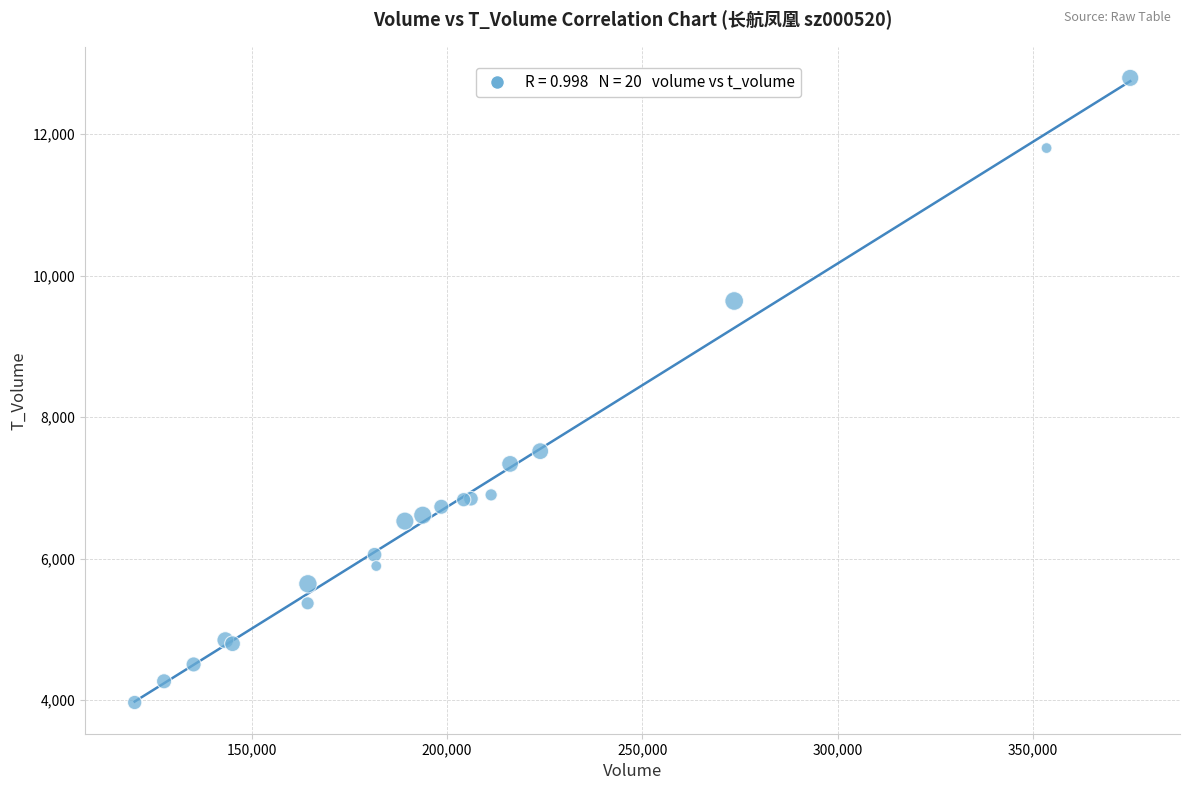

What Y value in the scatter plot is closest to 8382?

7520